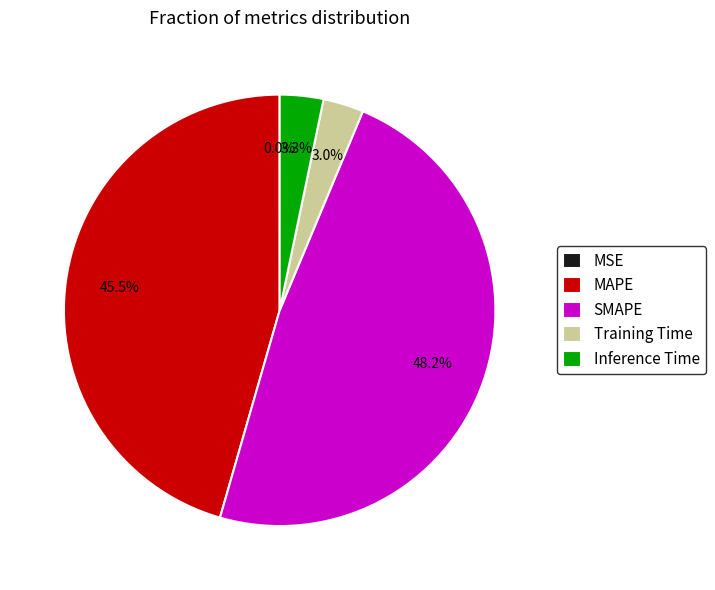

What is the largest slice in the pie chart?

SMAPE